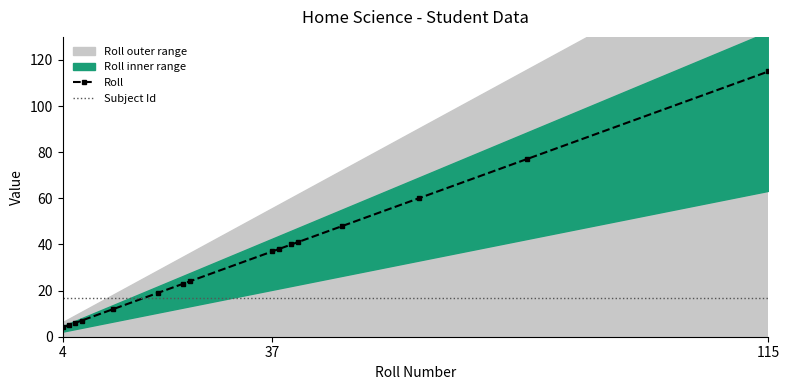

True or false: Subject Id has more than 0 interior local peaks.

False